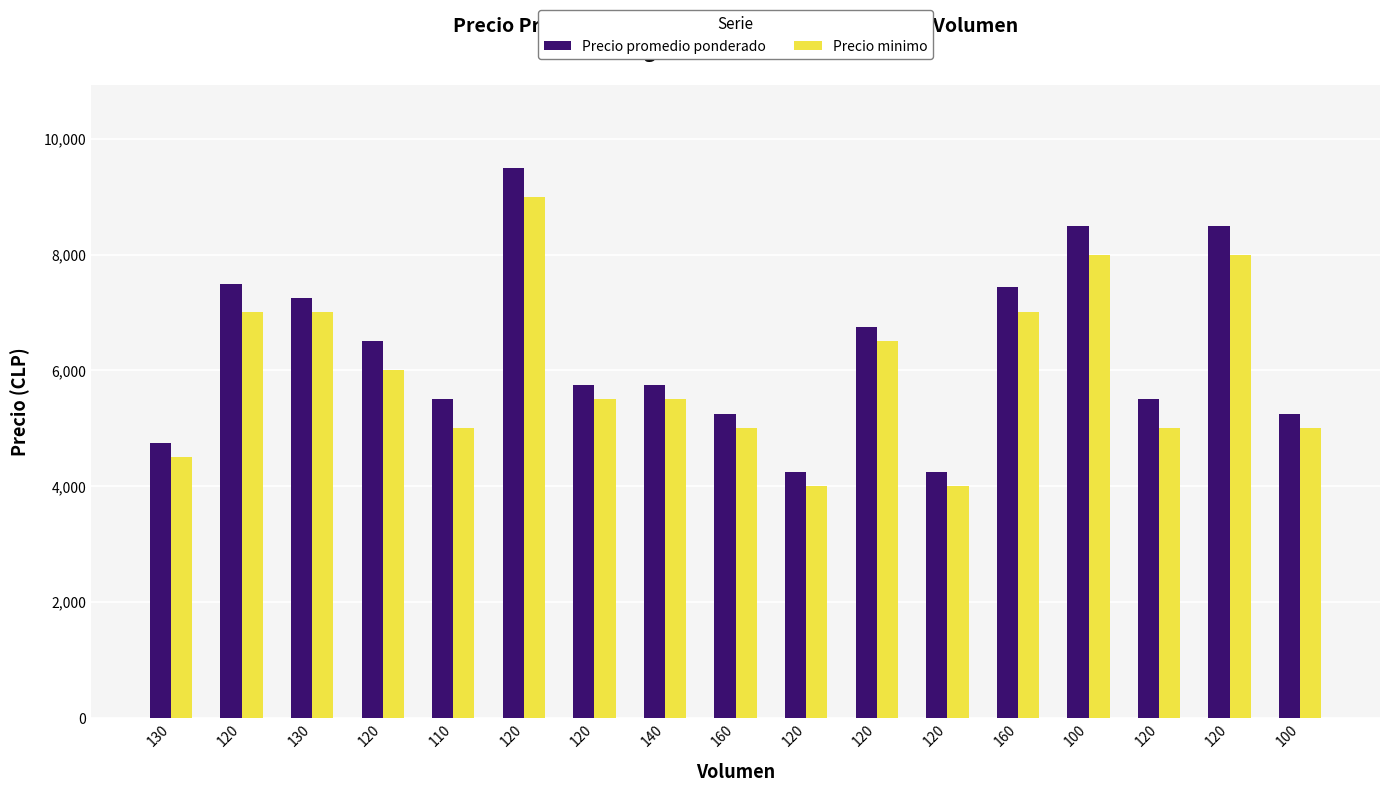

Are the bars grouped side by side (vs. stacked)?

Yes